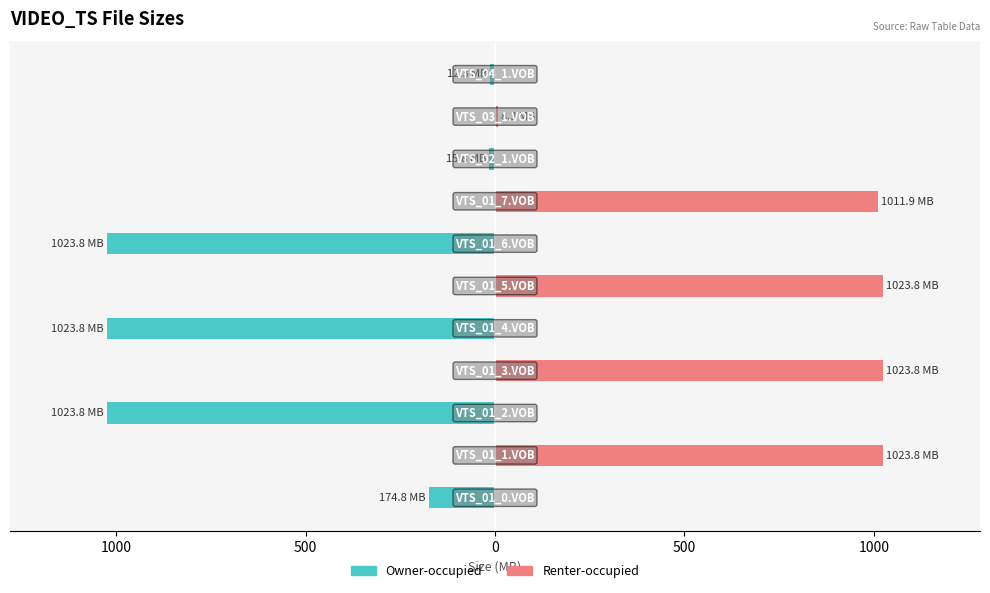

Count the number of categories in the chart.

11